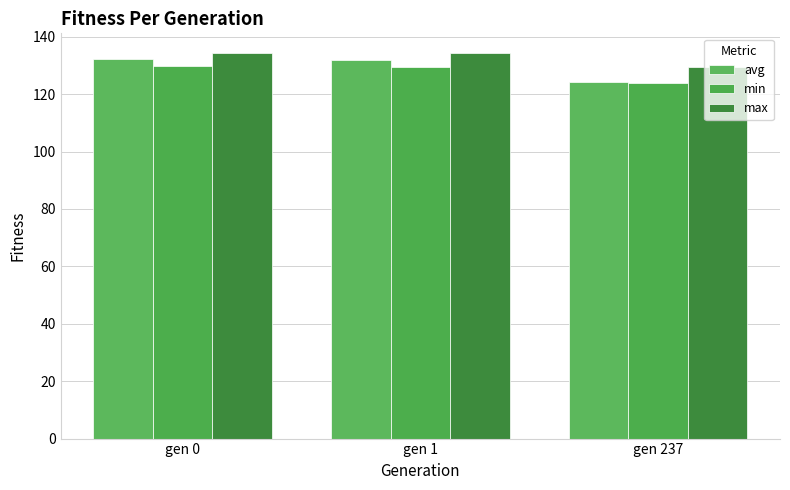

At which label is min closest to 126?

gen 237